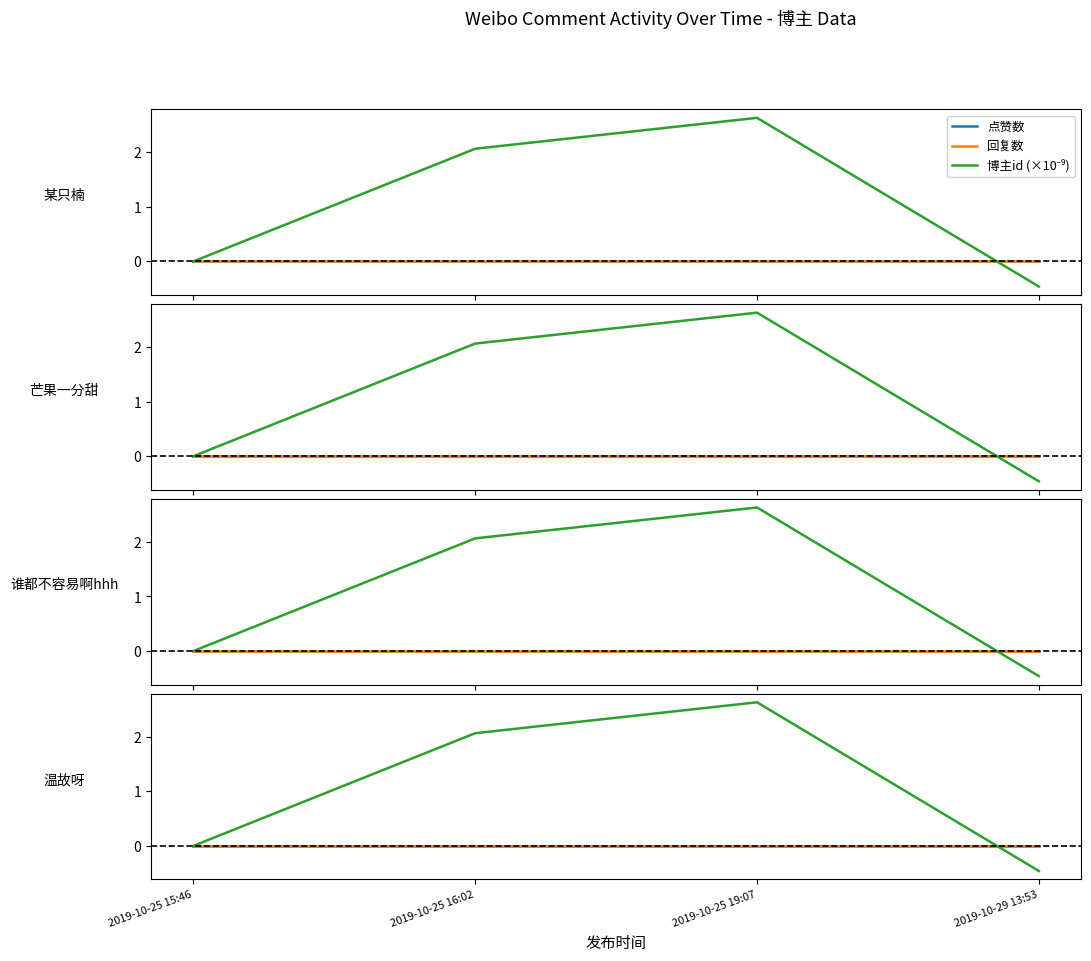

Rank the series by their maximum value, from highest to lowest.

博主id (×10⁻⁹), 点赞数, 回复数